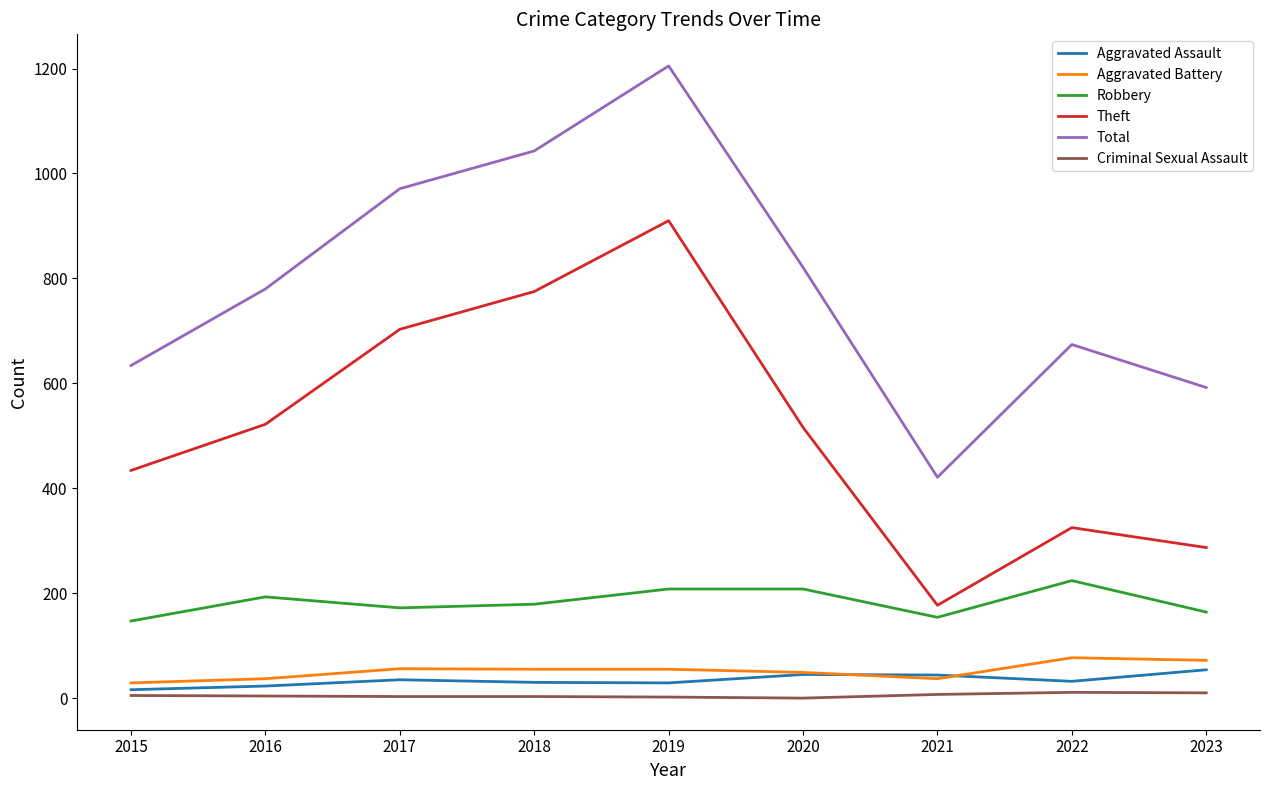

How many interior local valleys does the Theft series have?

1